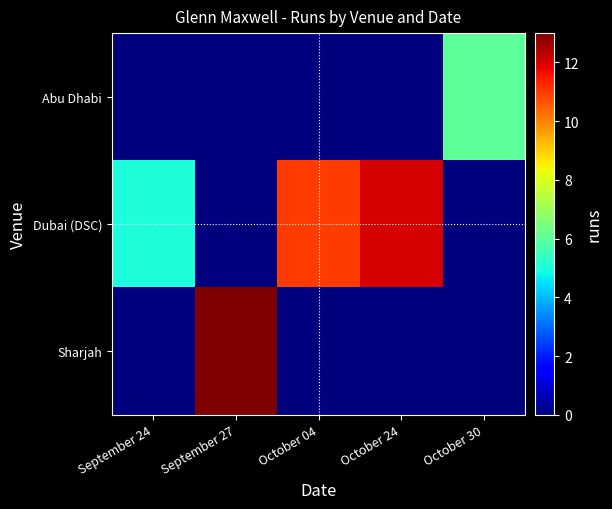

At how many categories does at least one series exceed 10?

3